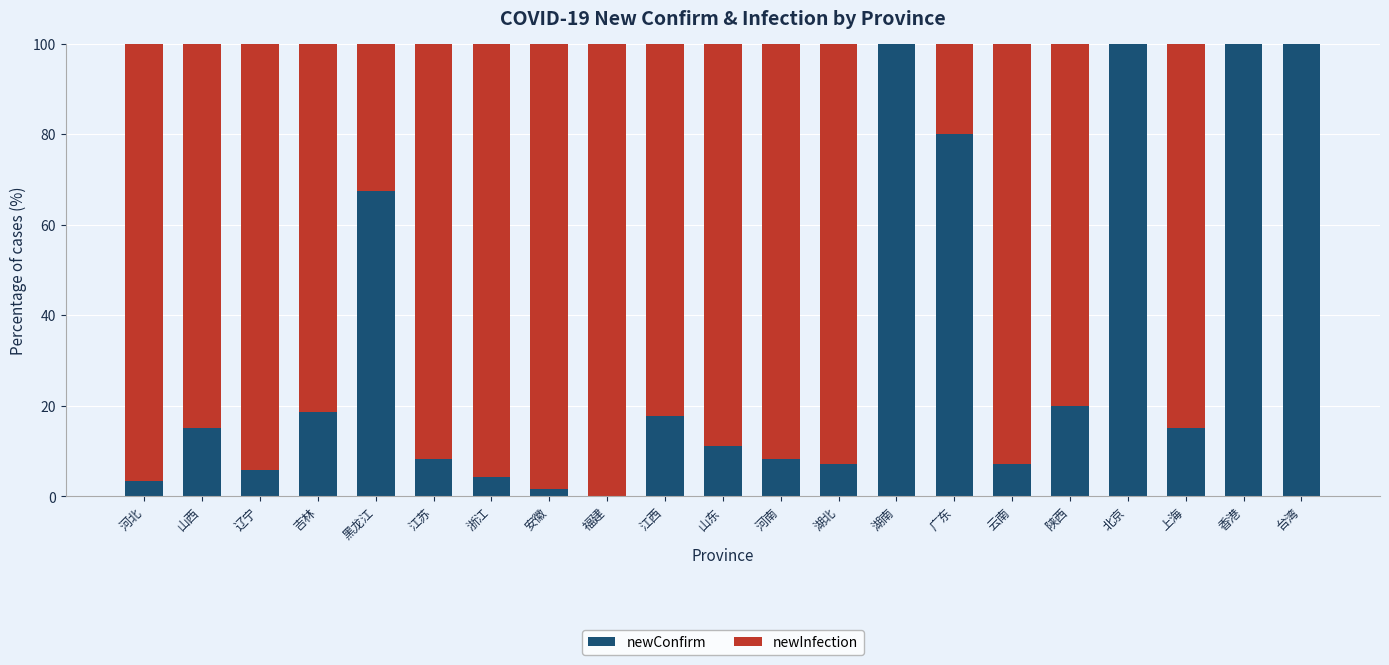

What is the maximum value for newConfirm?

100.0